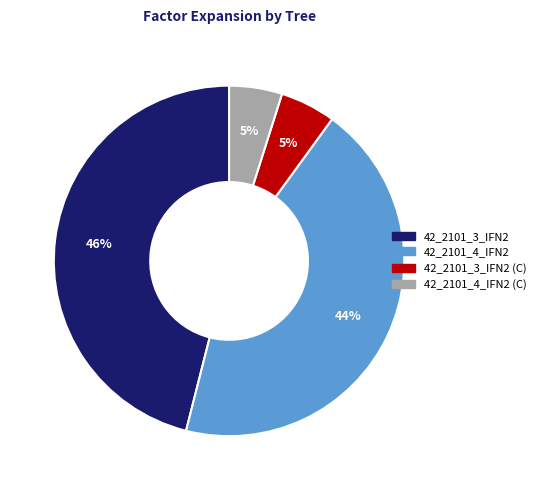

Is there any slice that represents more than half of the pie?

No